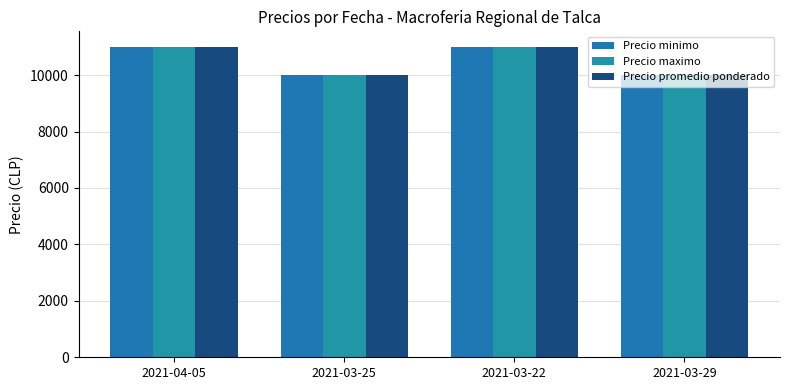

What is the lowest value of the Precio minimo series?

10000